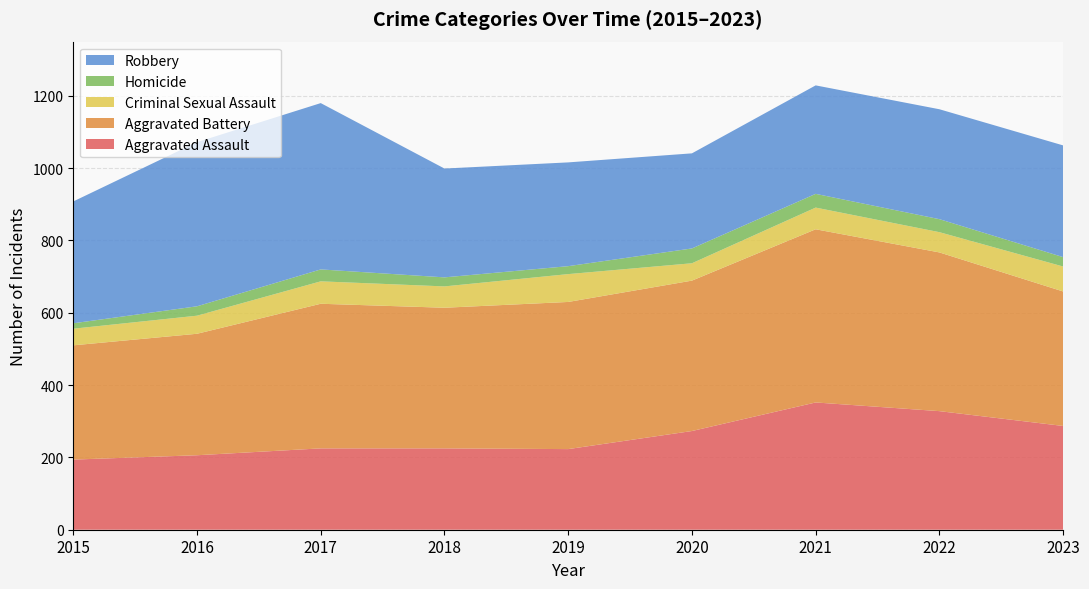

Reading right to left, what are all the values shown in this chart?

Aggravated Assault: 287	328	352	273	223	225	225	206	194
Aggravated Battery: 372	439	479	416	407	389	400	336	316
Criminal Sexual Assault: 69	56	60	48	77	59	62	50	46
Homicide: 26	36	38	41	22	25	33	26	15
Robbery: 309	304	300	263	287	301	460	454	337